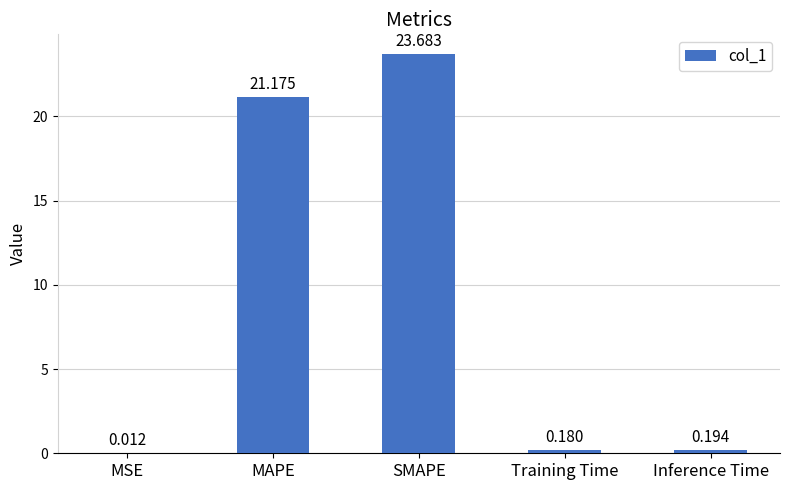

Which has a higher value, MAPE or Inference Time?

MAPE